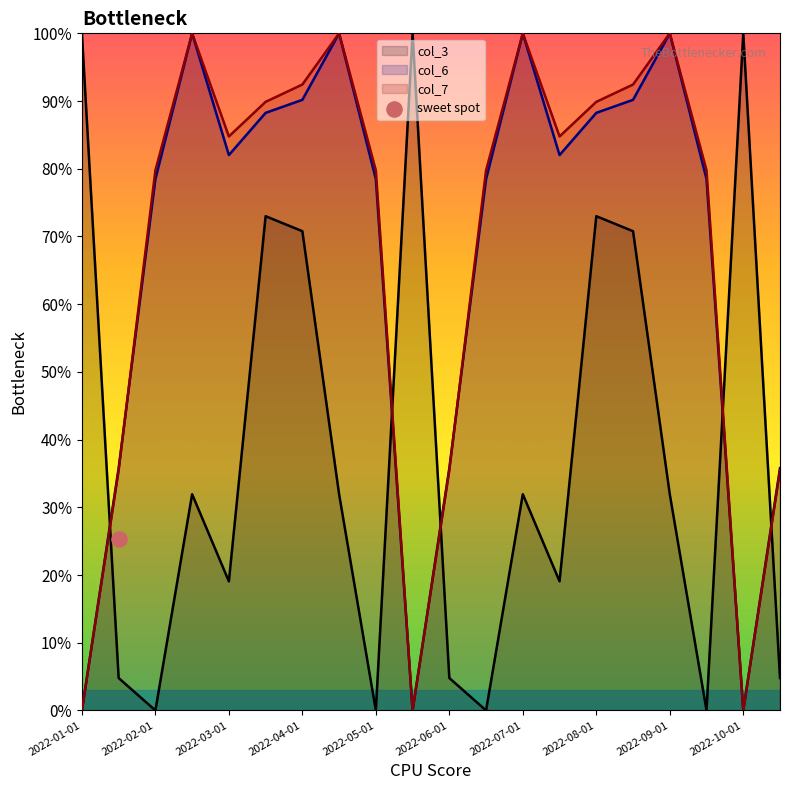

What are all the series names shown in the legend?

col_3, col_6, col_7